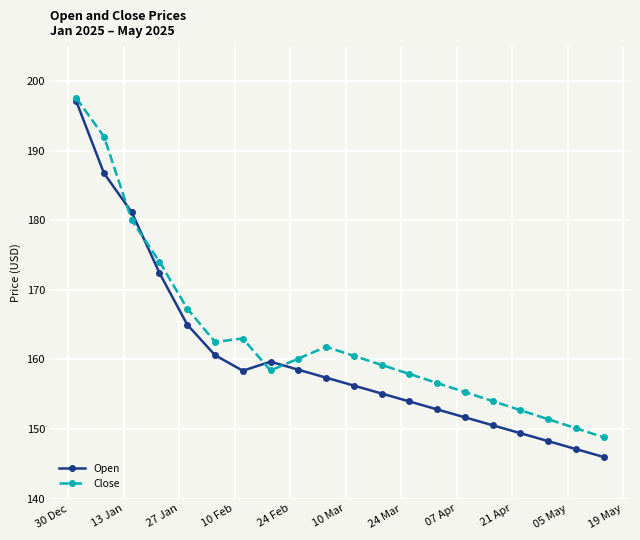

What is the value of the Close point at the 12th from the left?

159.2